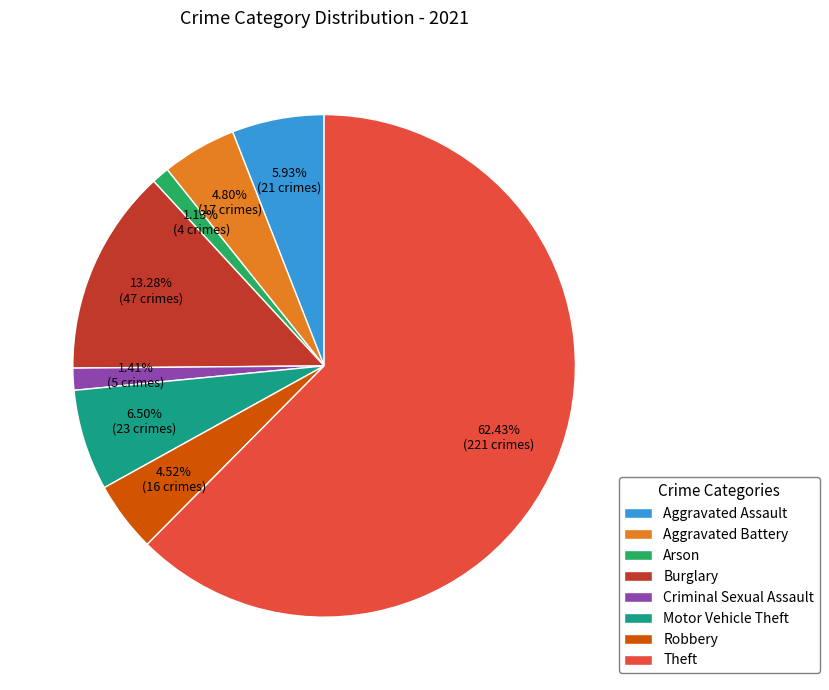

To the nearest percent, what is the average slice percentage?

12%